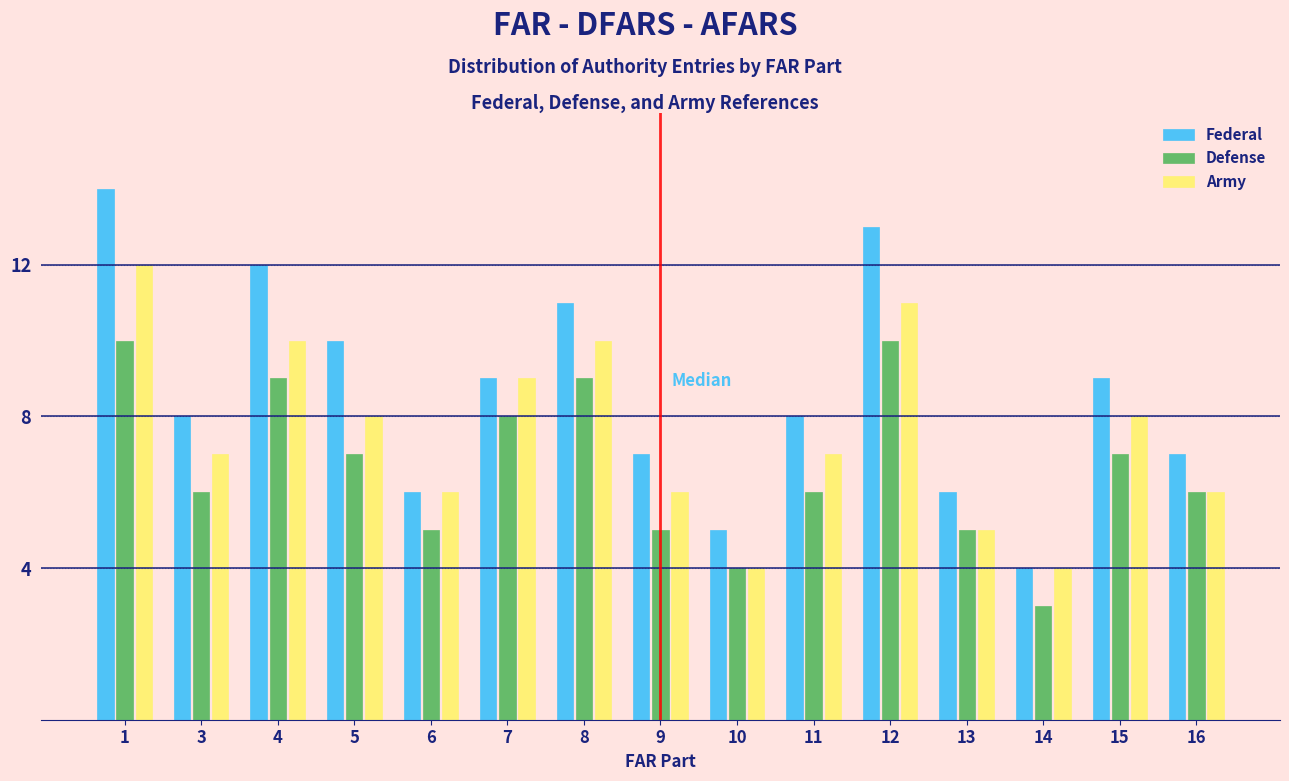

Rank the series by their maximum value, from highest to lowest.

Federal, Army, Defense